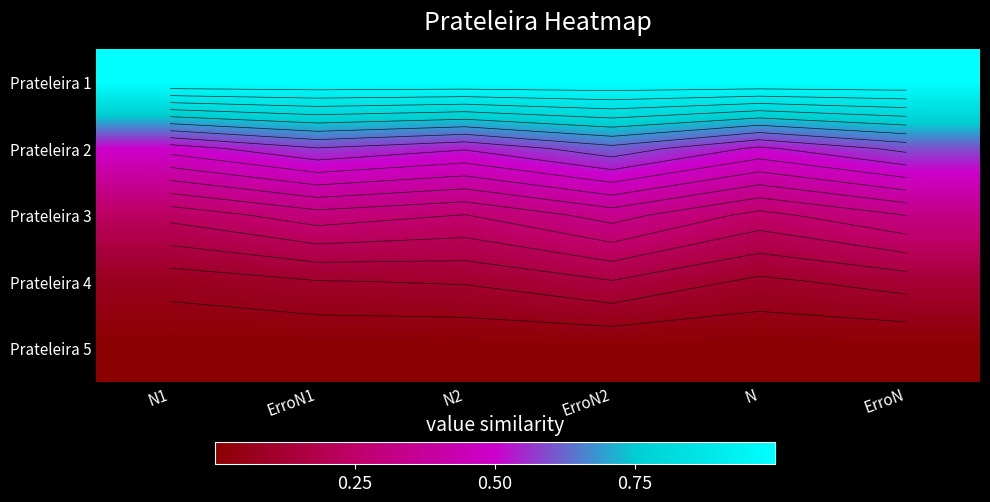

Rank the series at ErroN from lowest to highest value.

Prateleira 5, Prateleira 4, Prateleira 3, Prateleira 2, Prateleira 1